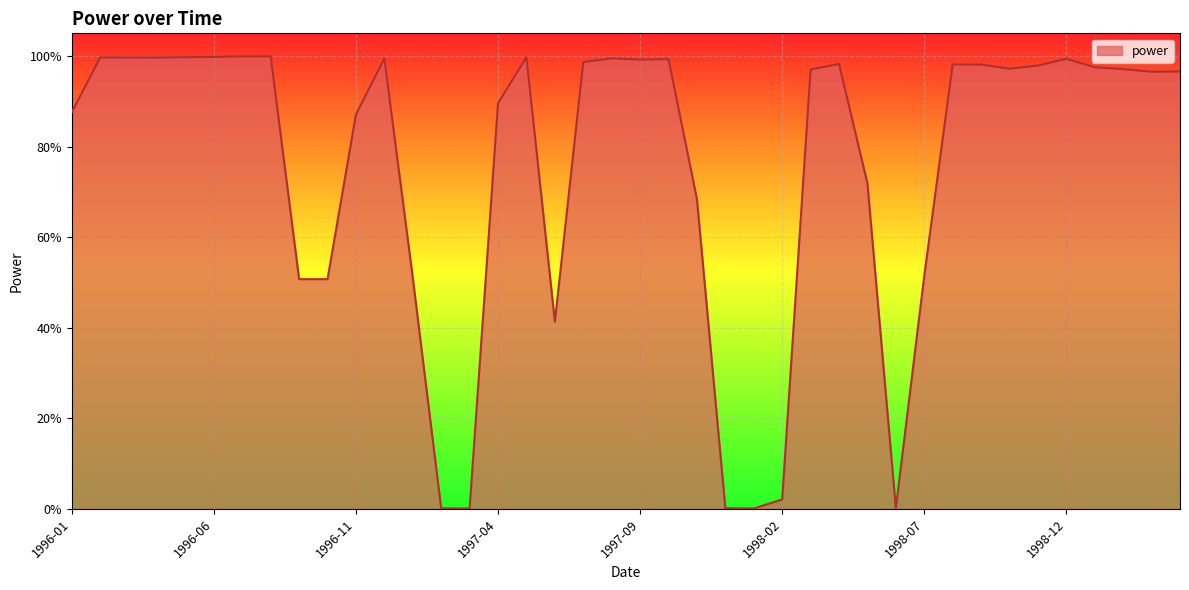

Does the chart have visible grid lines?

Yes